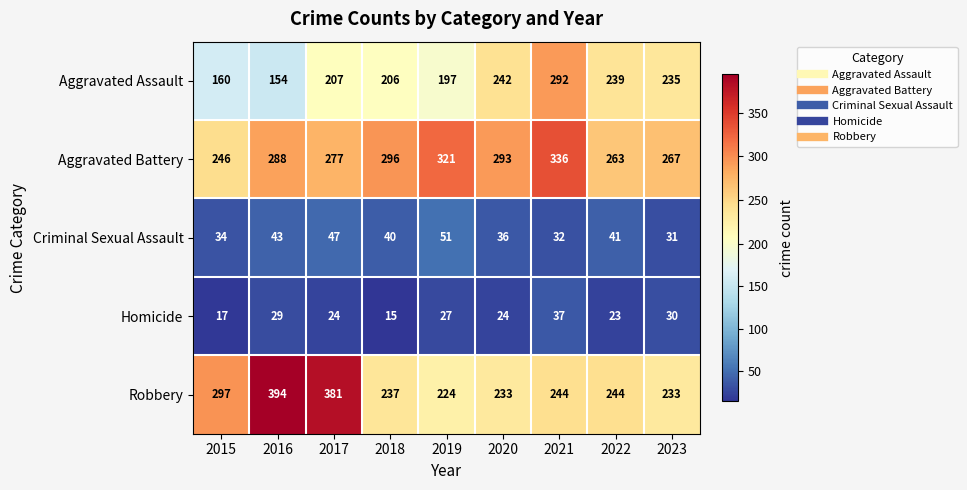

Is it true that Criminal Sexual Assault equals 16 at 2023?

False